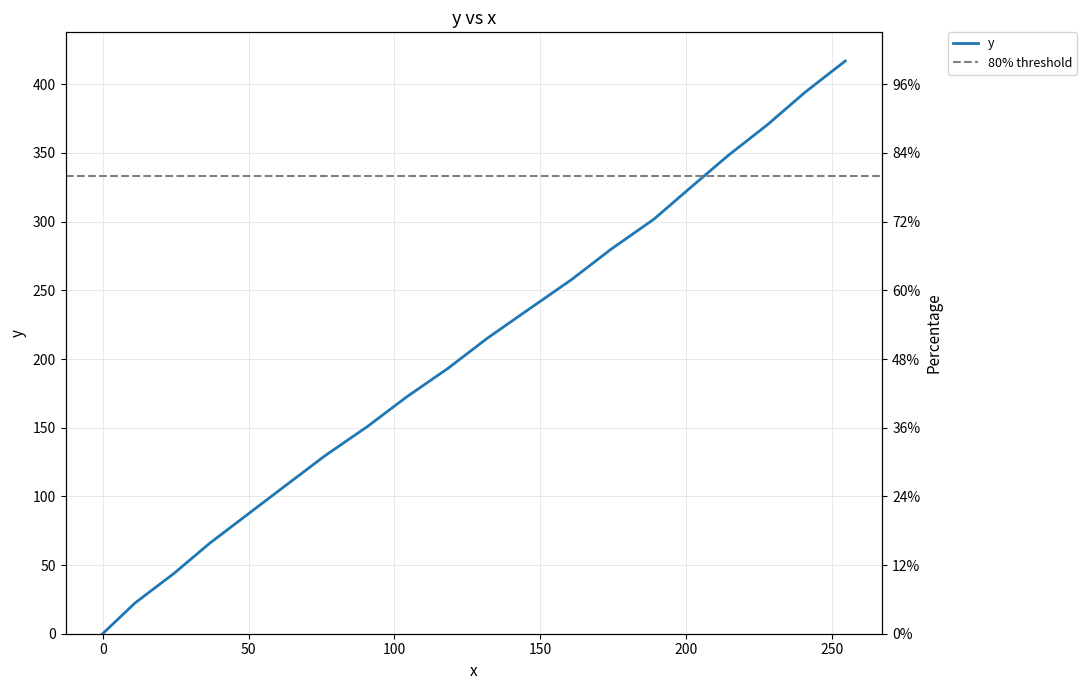

What position from the right is 63.2?

15